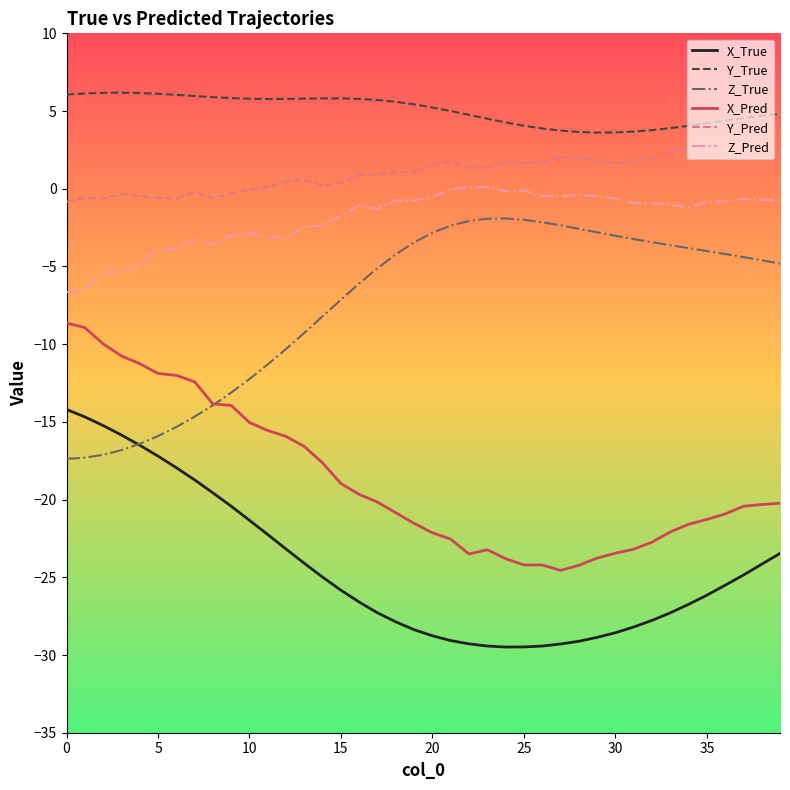

What is the maximum value shown in the chart?

6.2